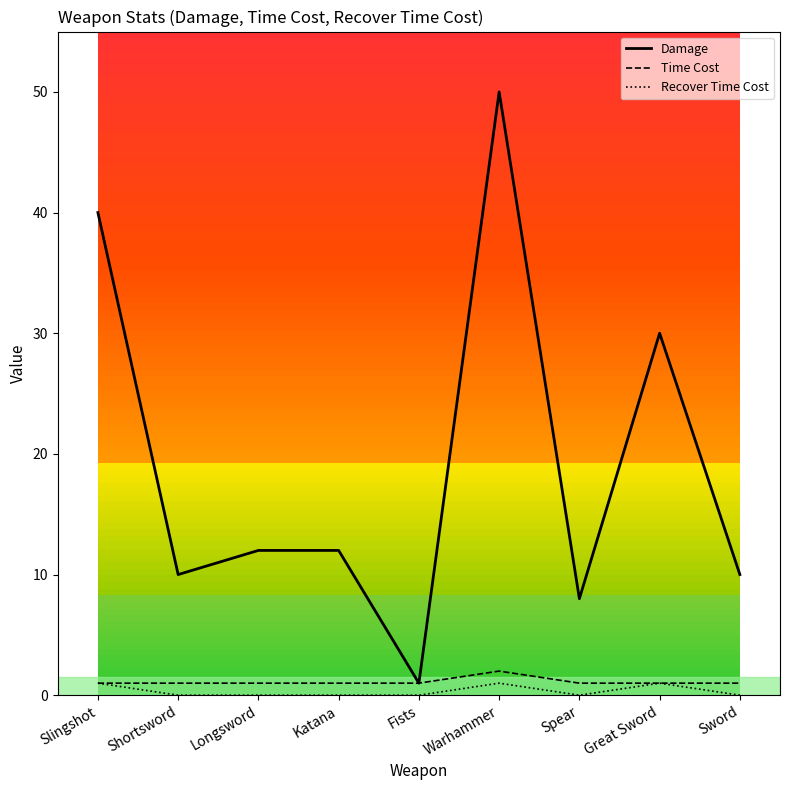

What is the difference between the maximum and minimum values in the Time Cost series?

1